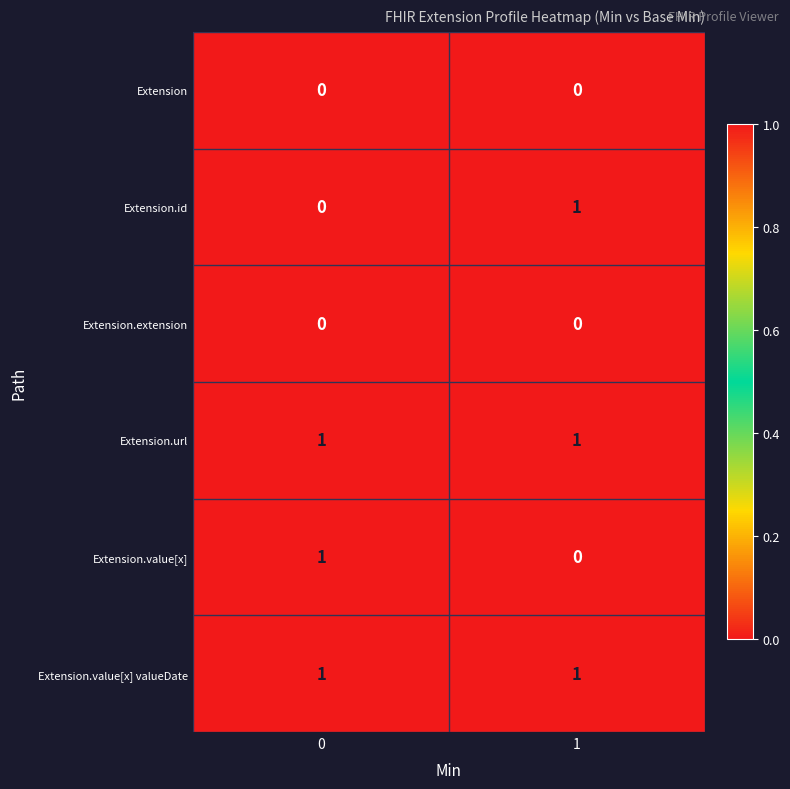

True or false: Extension.url has a value of 2 at 0.

False